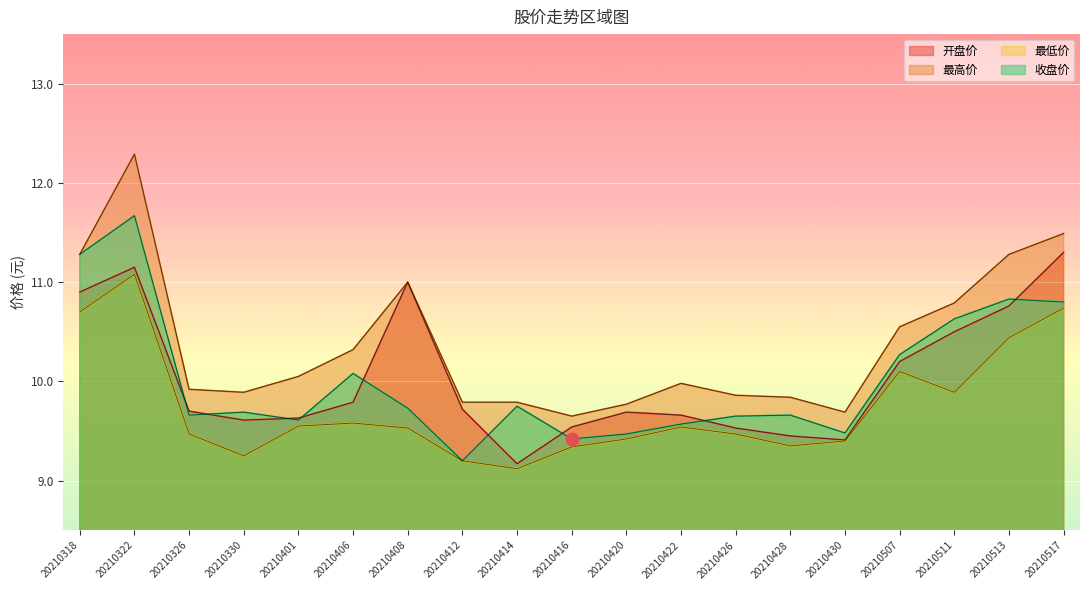

At which category does the chart reach its peak across all series?

20210322